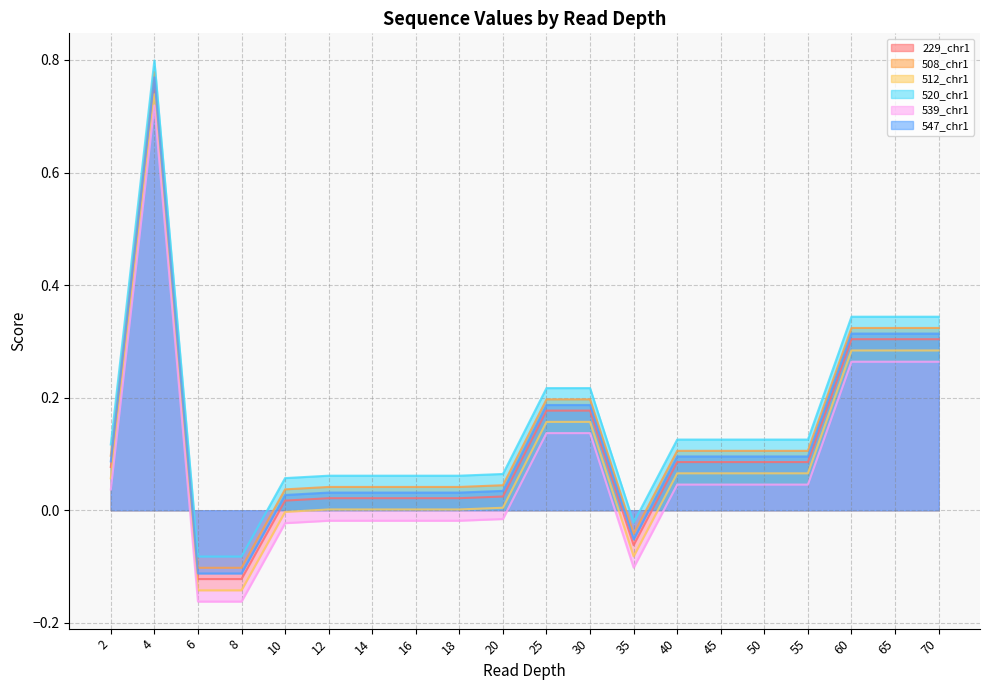

At how many categories does at least one series exceed 0?

17